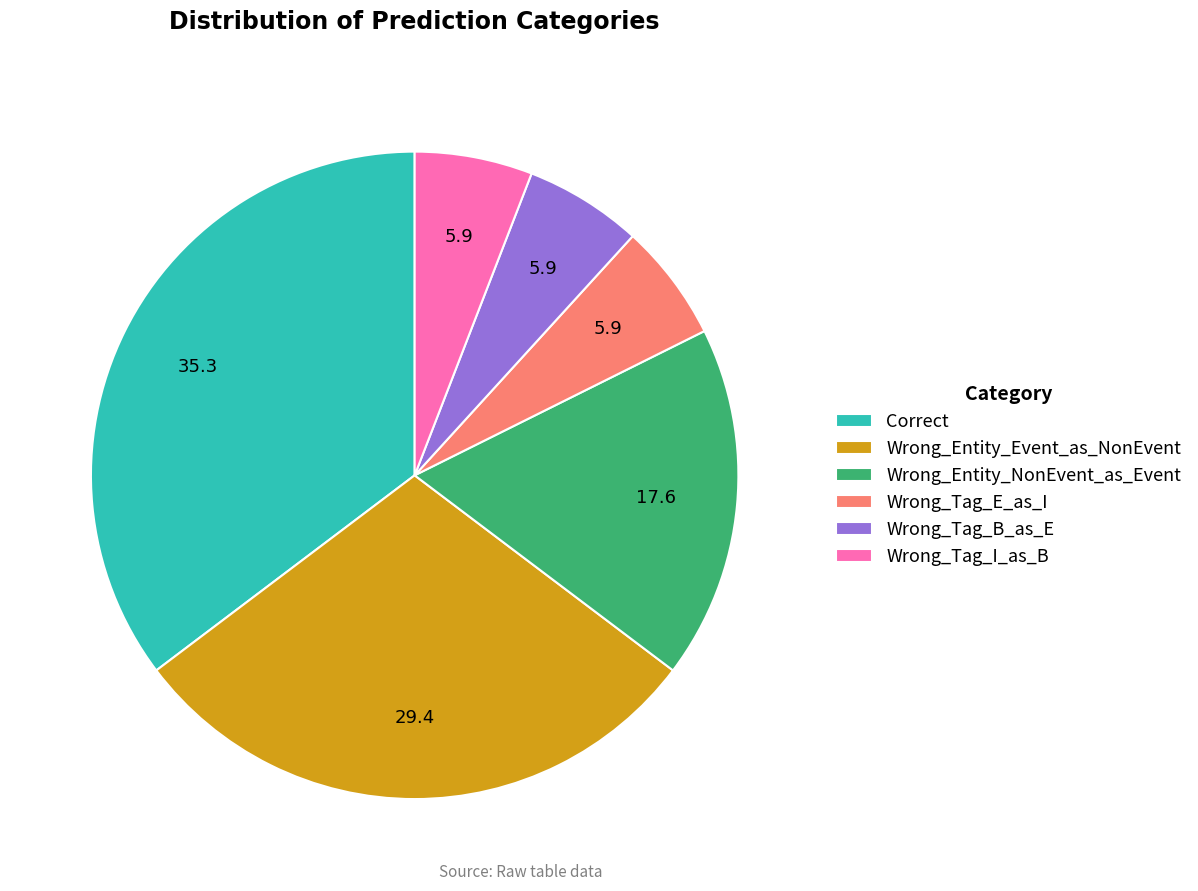

How many segments does this pie chart have?

6